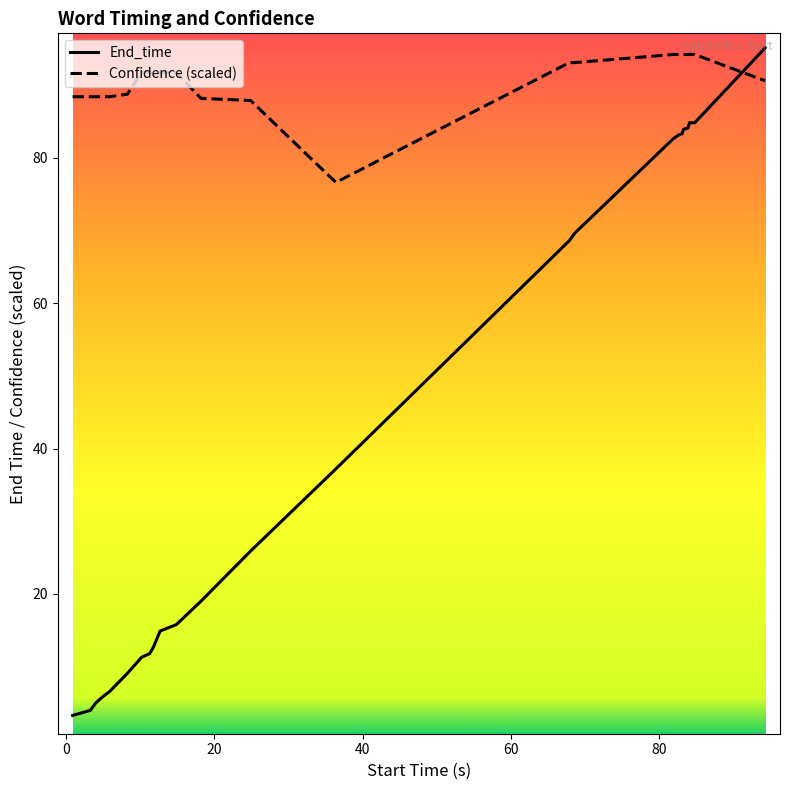

Rank the series by their average value, from lowest to highest.

End_time, Confidence (scaled)